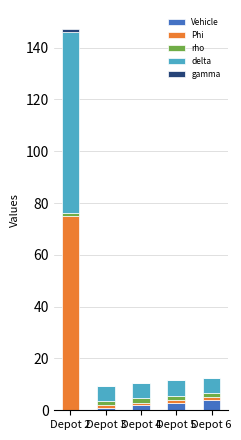

What is the sum of all Vehicle values?

10.0